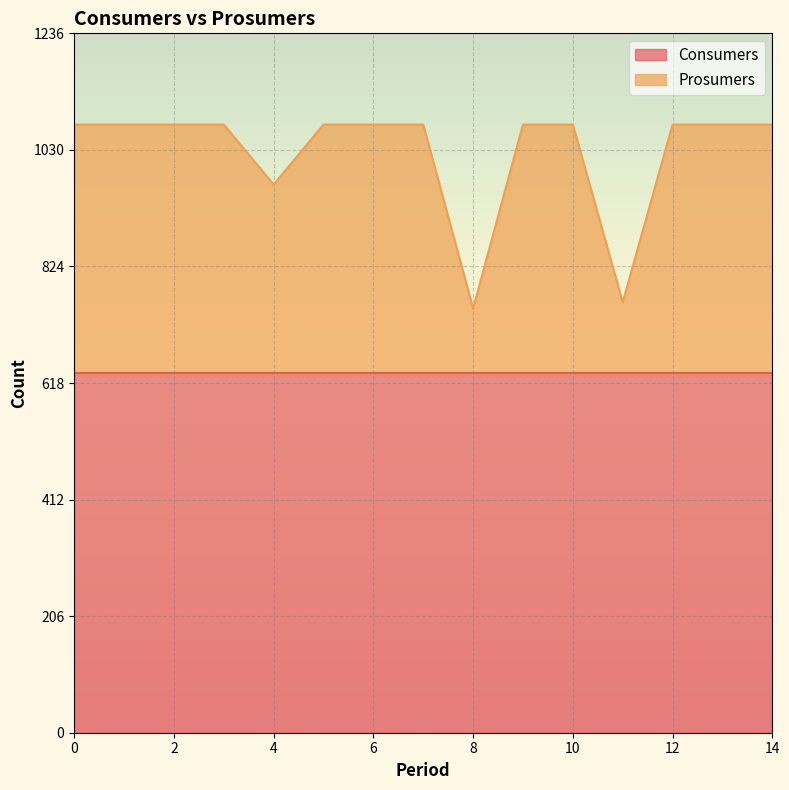

Is it true that the value at 14 is 1825?

False